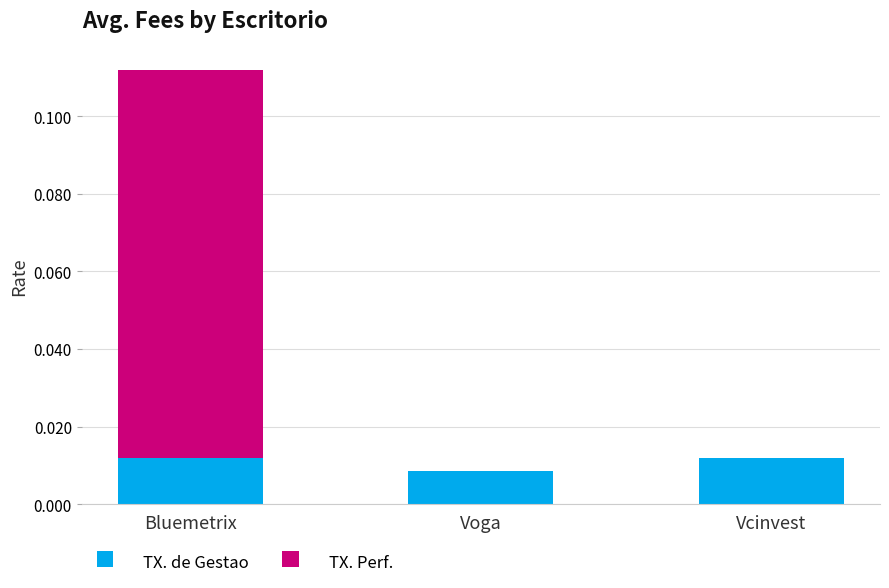

True or false: TX. de Gestao has a value of 0.0 at Vcinvest.

True